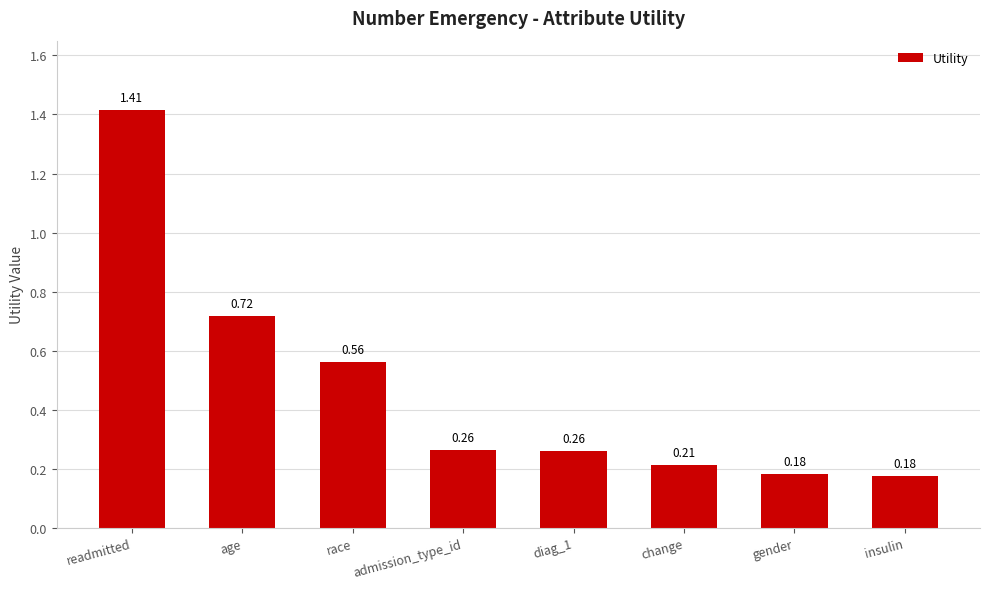

Is it true that the value at change is 0.1?

False